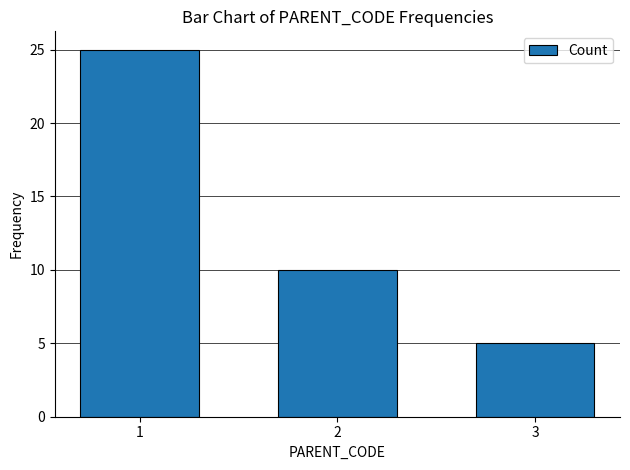

At which label is the value closest to 15?

2